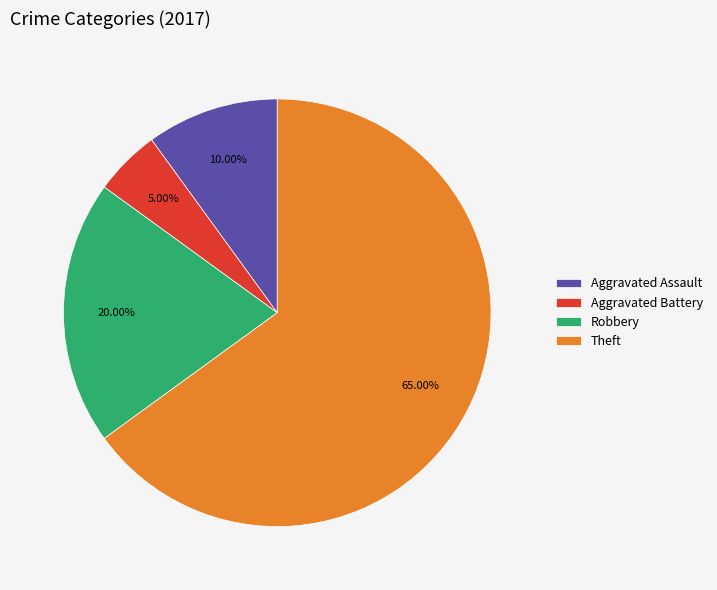

To the nearest percent, what is the difference between the largest and smallest slice percentages?

60%